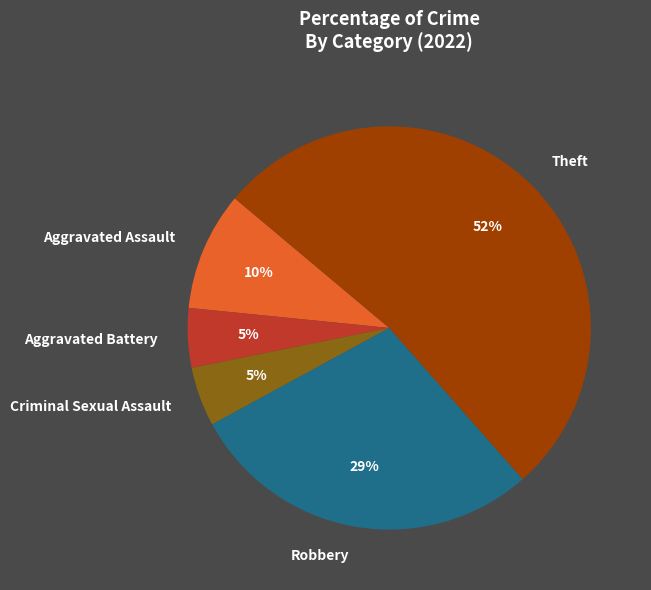

Which slice is the largest?

Theft